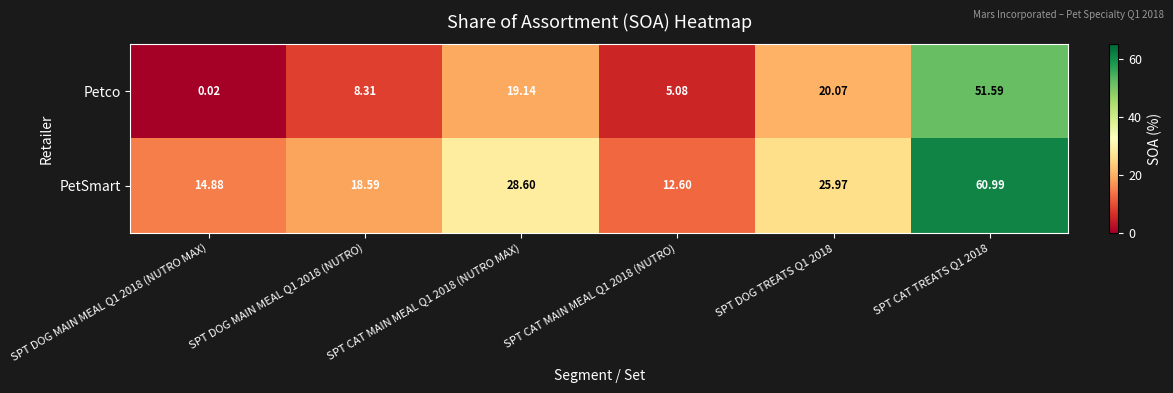

Which series has the largest total across all categories?

PetSmart